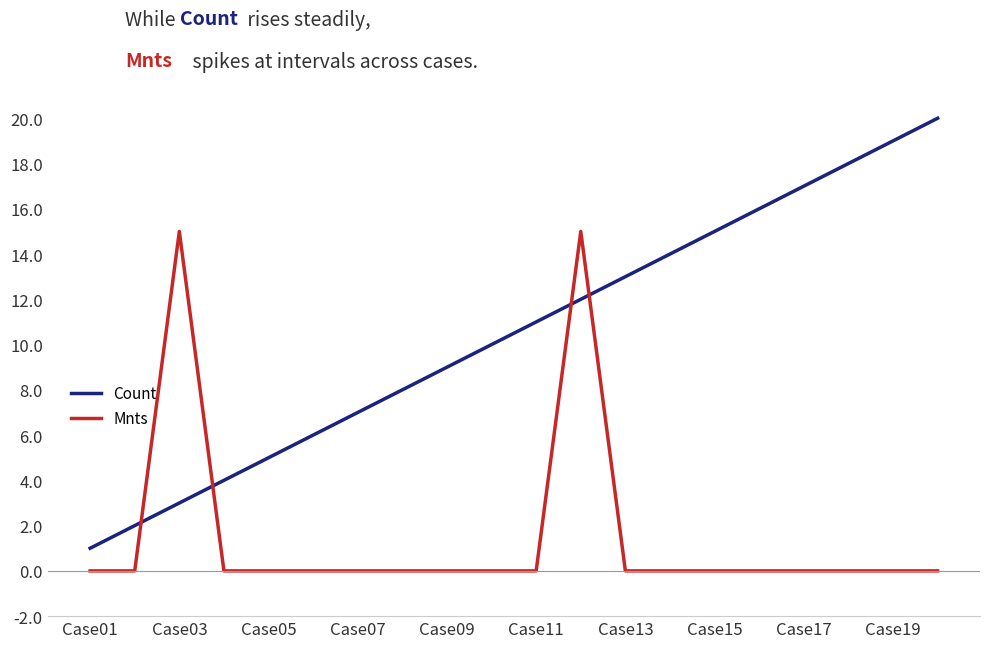

Reading left to right, what are all the values shown in this chart?

Count: 1	2	3	4	5	6	7	8	9	10	11	12	13	14	15	16	17	18	19	20
Mnts: 0	0	15	0	0	0	0	0	0	0	0	15	0	0	0	0	0	0	0	0